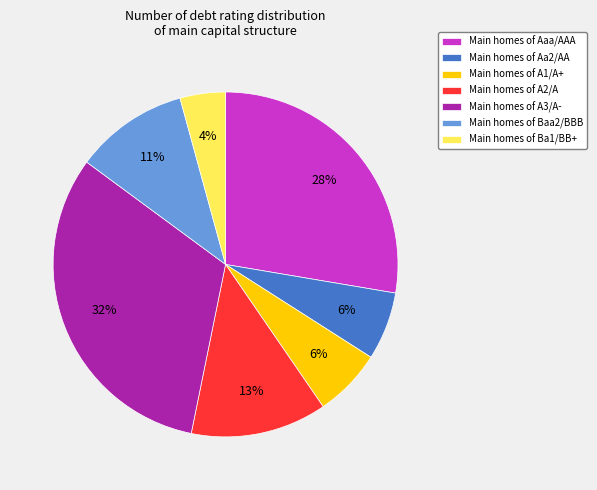

To the nearest percent, what is the difference between the largest and smallest slice percentages?

28%